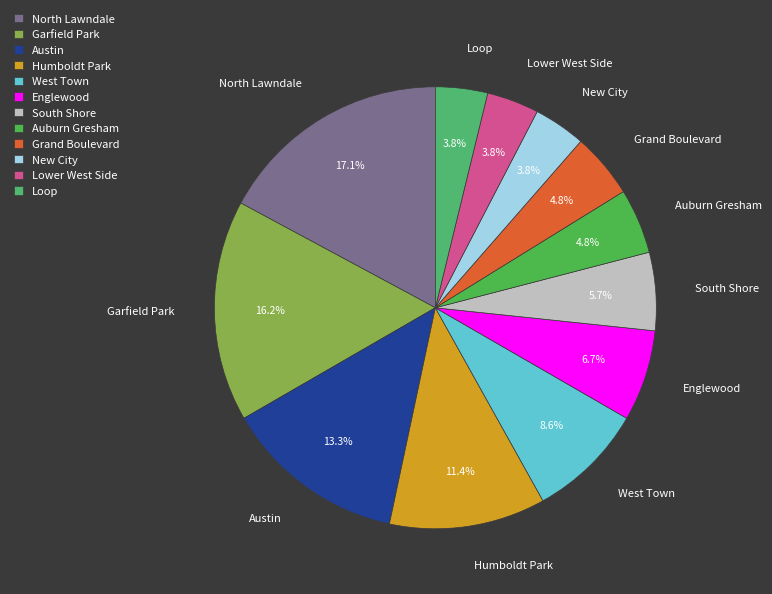

Does West Town represent more than half of the total?

No